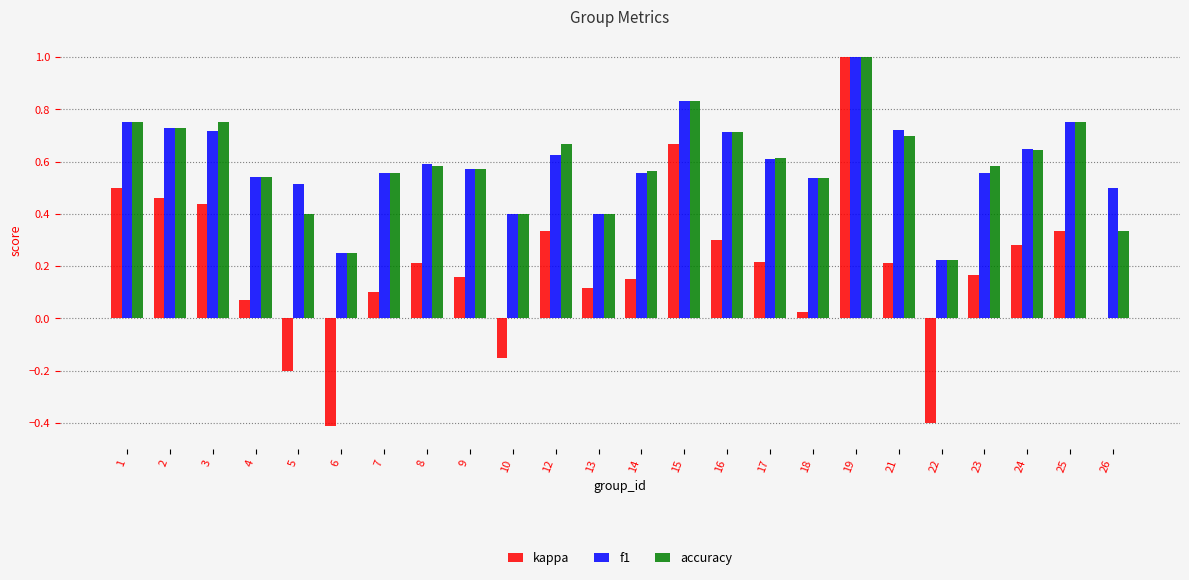

Where is kappa nearest to the value 0?

26